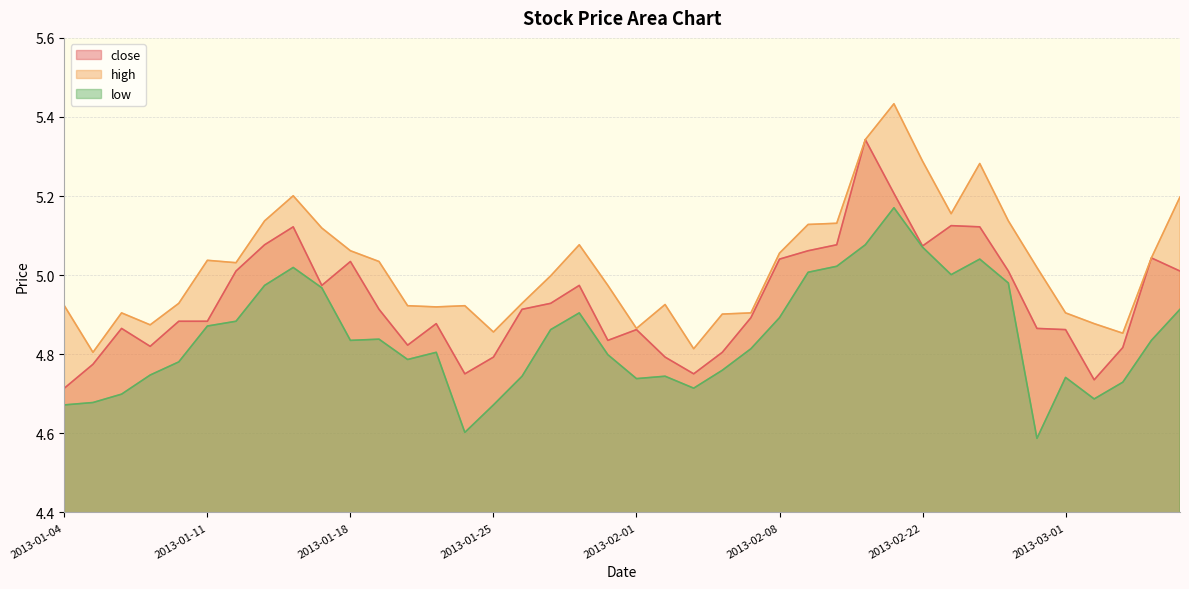

Rank the categories by high value from lowest to highest.

2013-01-07, 2013-02-05, 2013-03-05, 2013-01-25, 2013-02-01, 2013-01-09, 2013-03-04, 2013-02-06, 2013-01-08, 2013-02-07, 2013-03-01, 2013-01-23, 2013-01-04, 2013-01-22, 2013-01-24, 2013-02-04, 2013-01-10, 2013-01-28, 2013-01-31, 2013-01-29, 2013-02-28, 2013-01-14, 2013-01-21, 2013-01-11, 2013-03-06, 2013-02-08, 2013-01-18, 2013-01-30, 2013-01-17, 2013-02-18, 2013-02-19, 2013-01-15, 2013-02-27, 2013-02-25, 2013-03-07, 2013-01-16, 2013-02-26, 2013-02-22, 2013-02-20, 2013-02-21